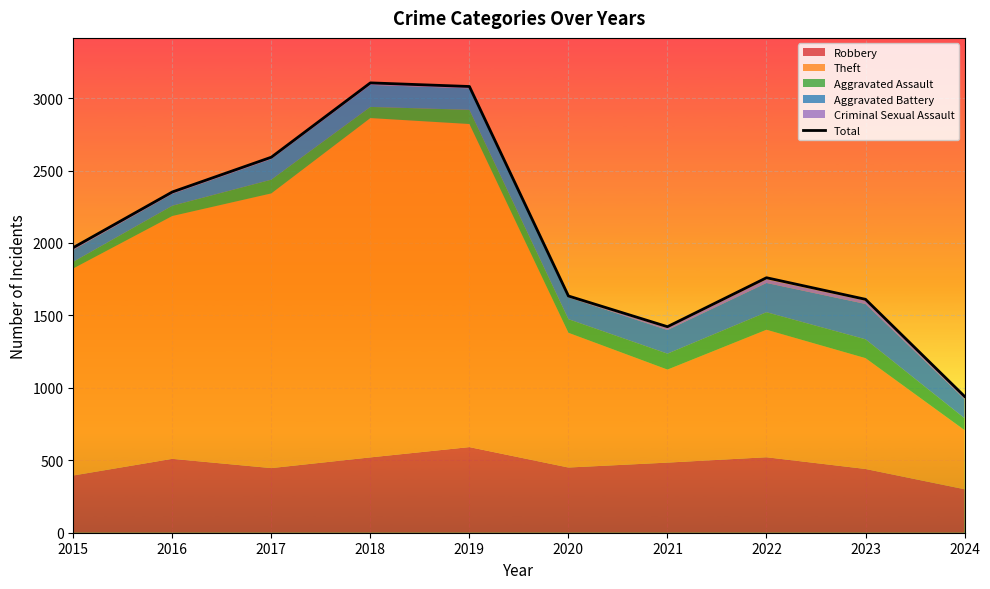

What value does the data have at 2023?

1611